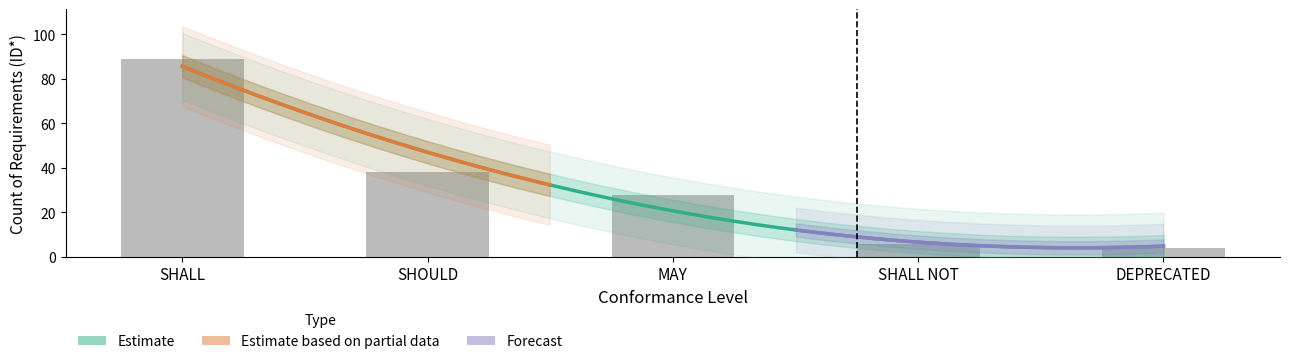

What is the label of the 5th bar from the right?

SHALL